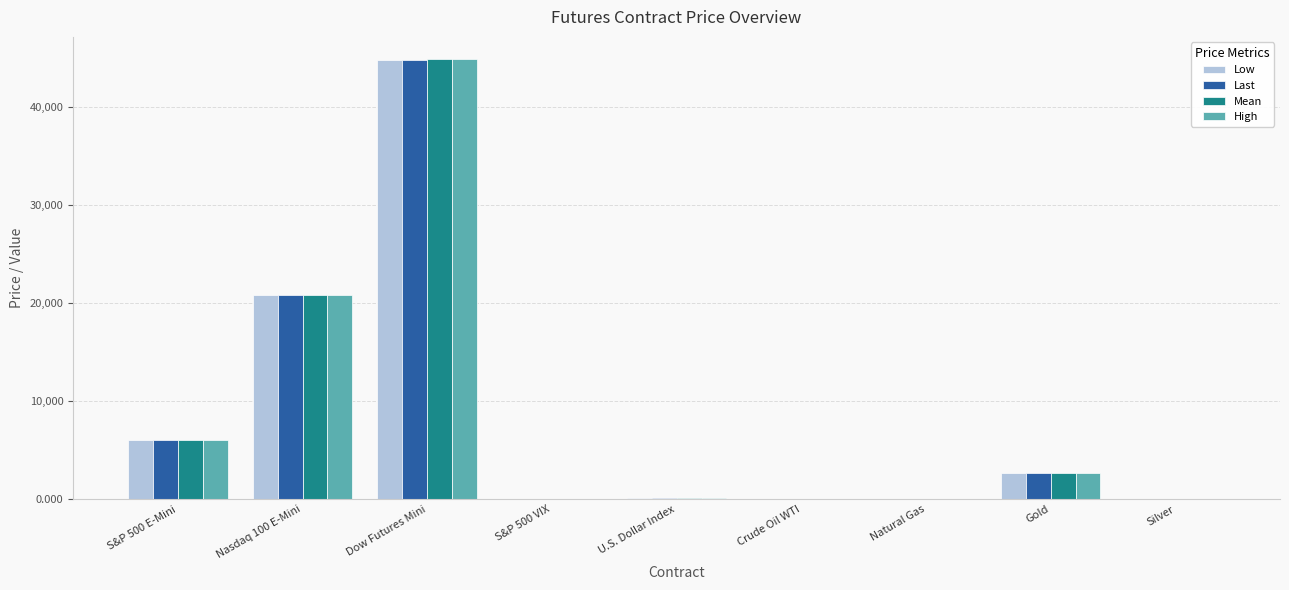

What is the total value across all series at Dow Futures Mini?

179438.0